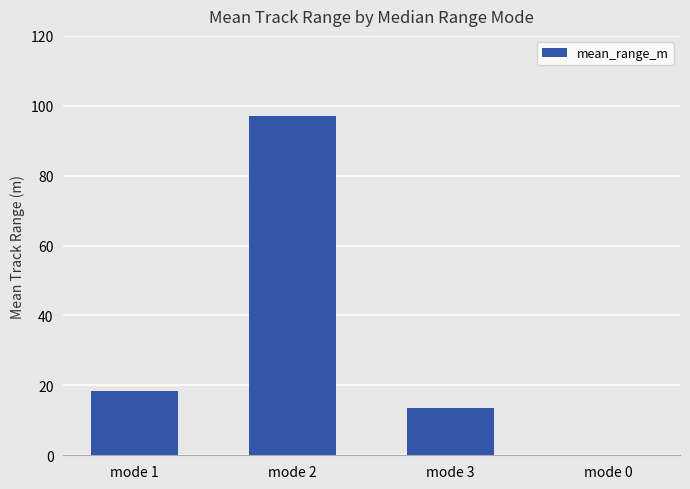

Are the bars grouped side by side (vs. stacked)?

No